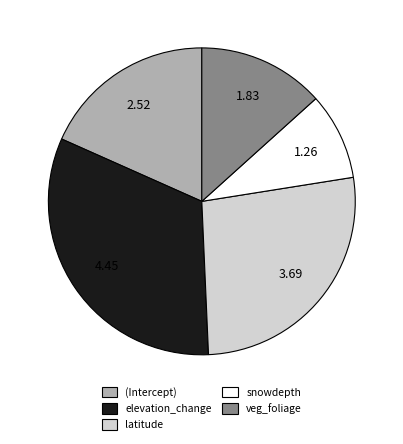

Between veg_foliage and elevation_change, which is larger?

elevation_change